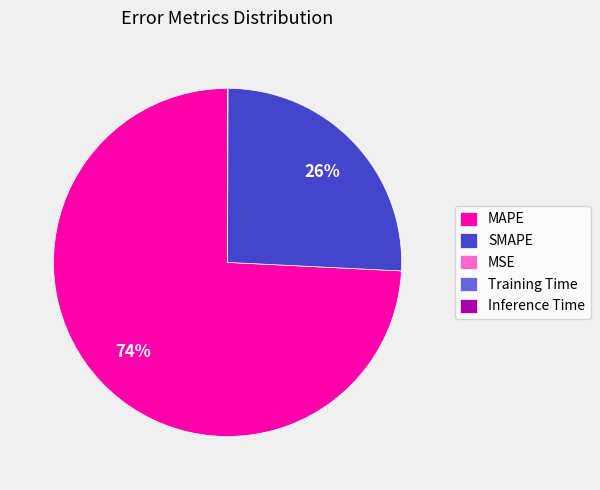

Which category has the biggest portion of the pie?

MAPE